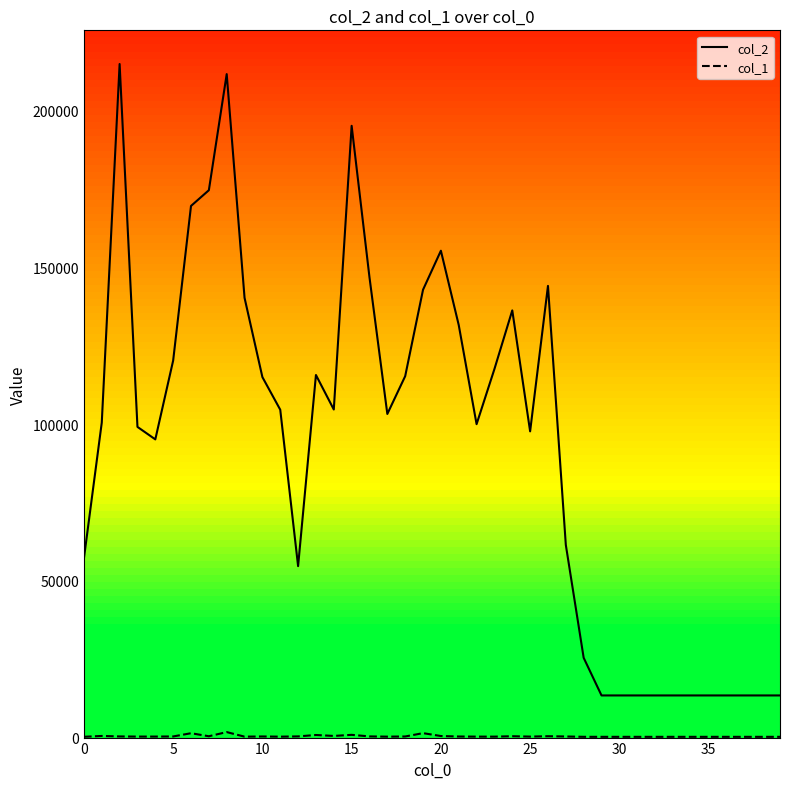

How many values in the col_2 series exceed 103210?

19